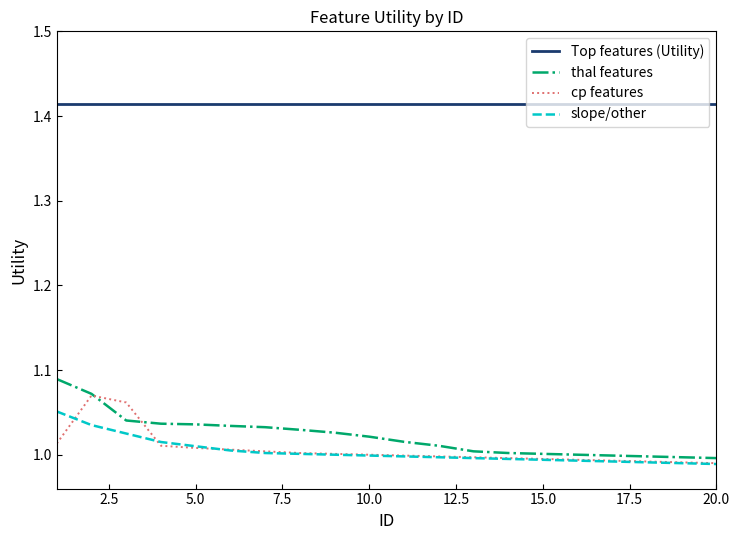

List the series in order of their peak value, highest first.

Top features (Utility), thal features, cp features, slope/other